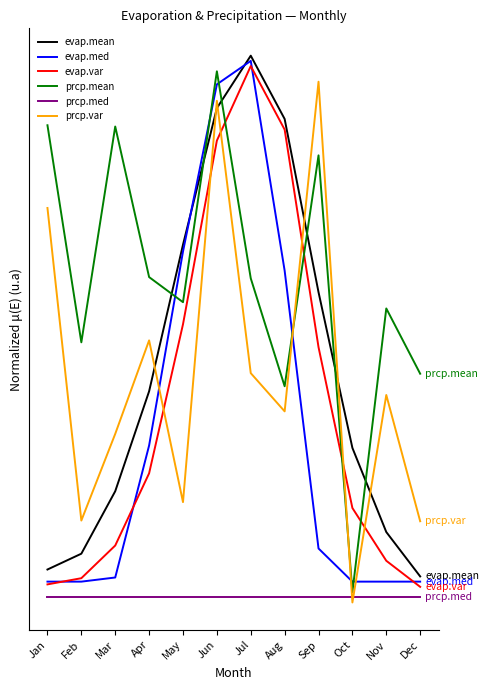

What is the greatest value displayed?

1.1